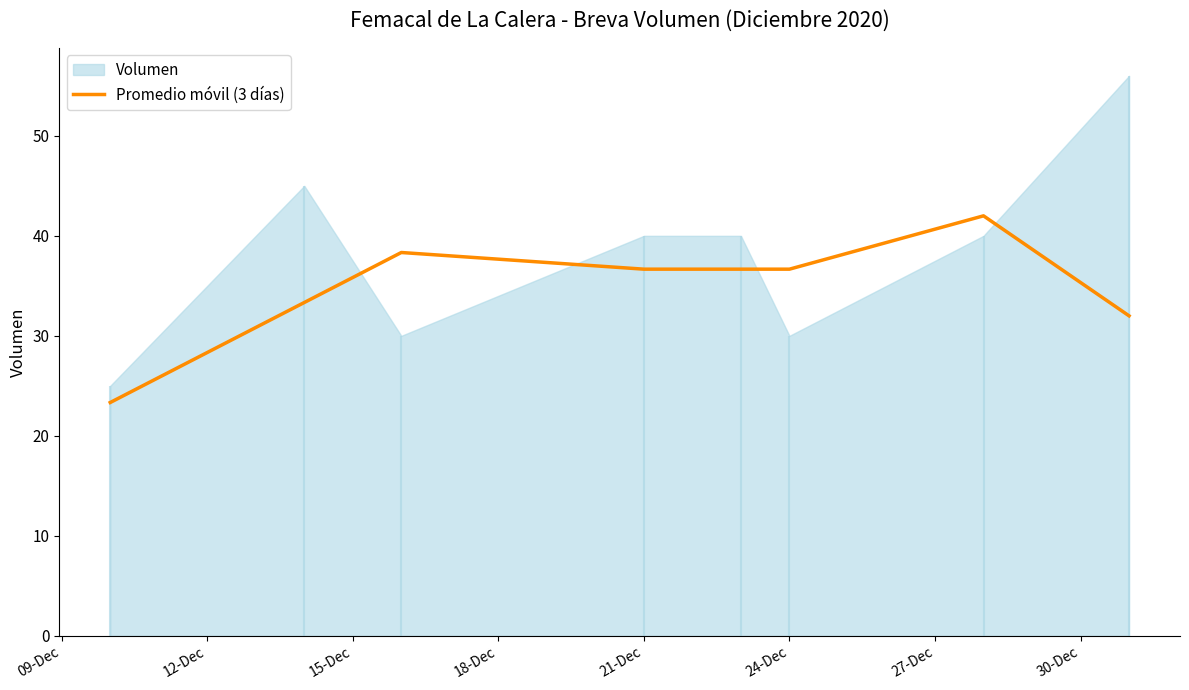

True or false: Promedio móvil (3 días) has a value of 36.7 at 21-Dec.

True